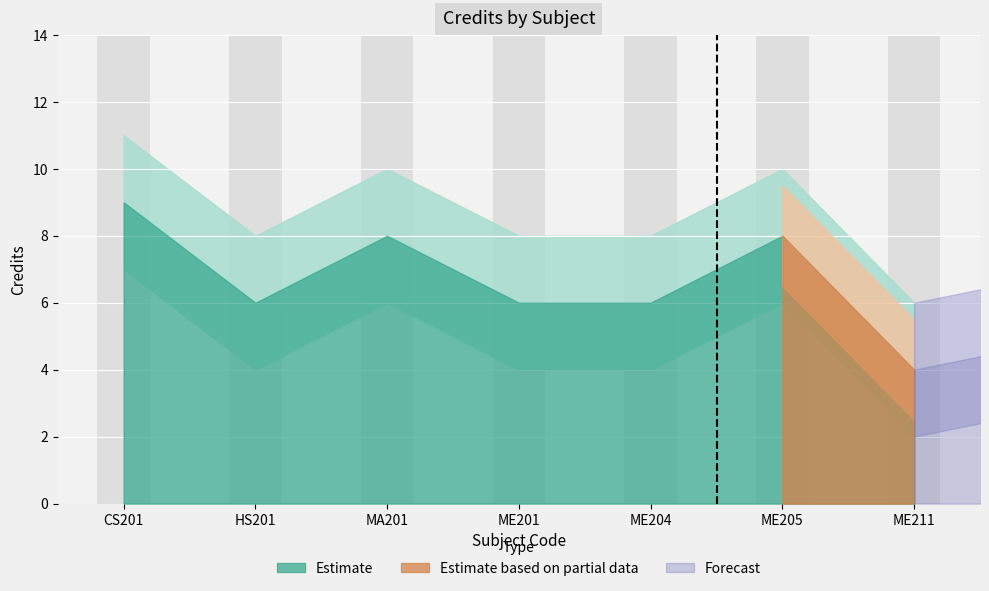

What is the difference between the highest and lowest values at HS201?

4